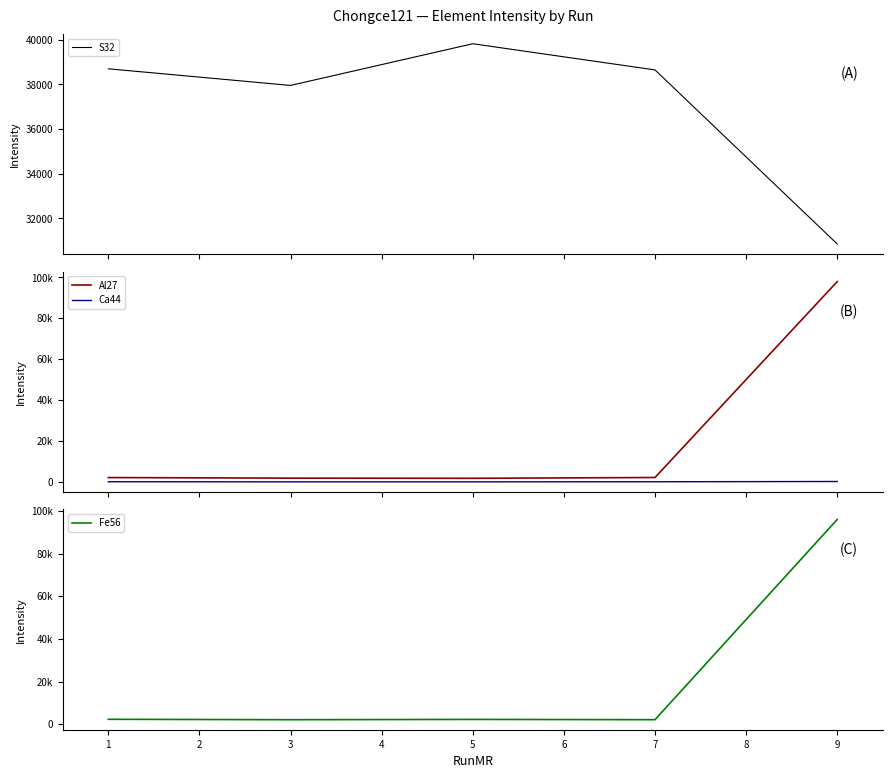

Is it true that S32 equals 9294.2 at 1?

False